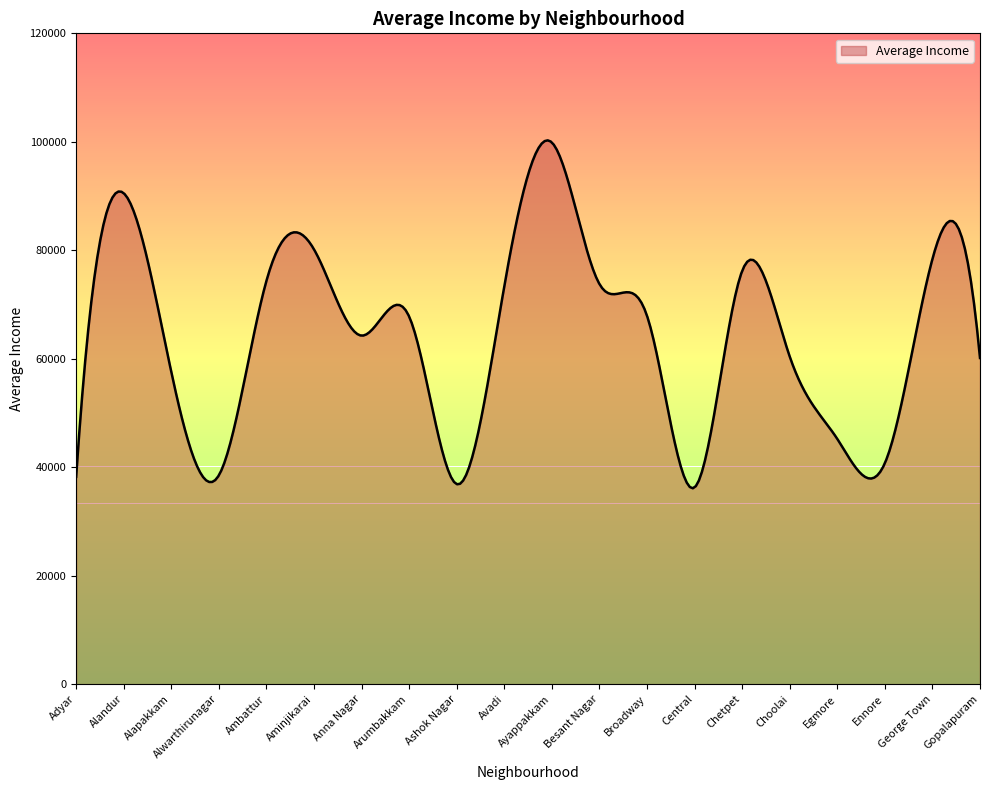

What is the greatest value displayed?

100267.9